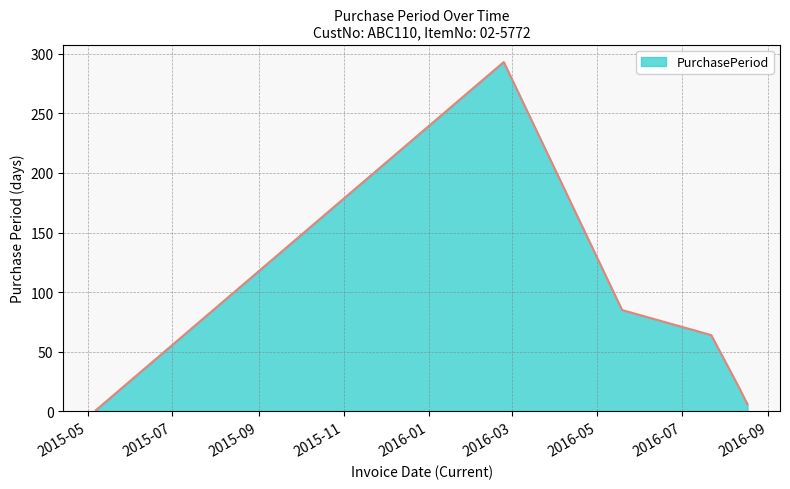

What is the average value?

78